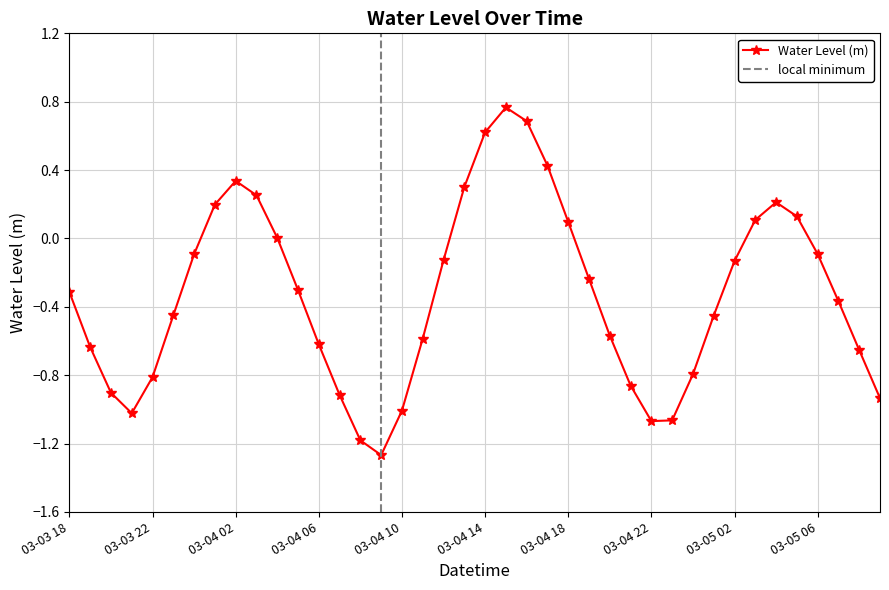

How many interior local peaks does the Water Level (m) series have?

3